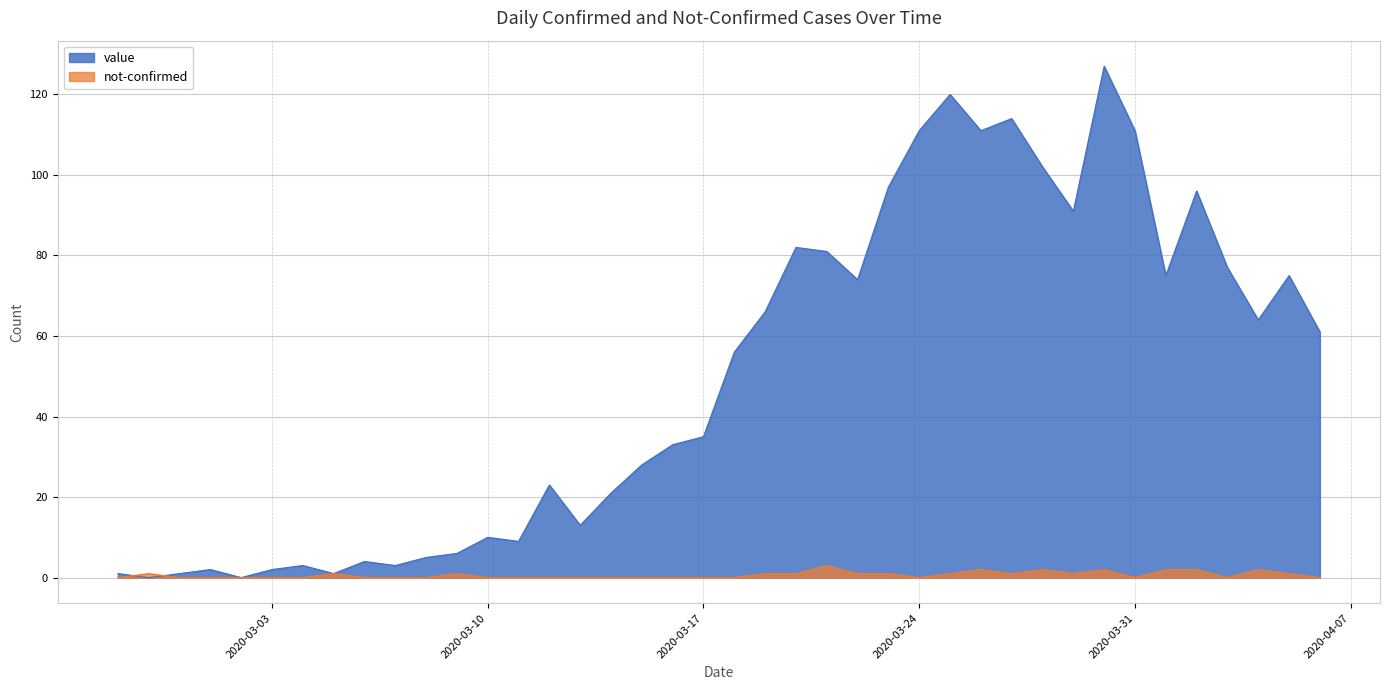

True or false: value and not-confirmed intersect in this chart.

True